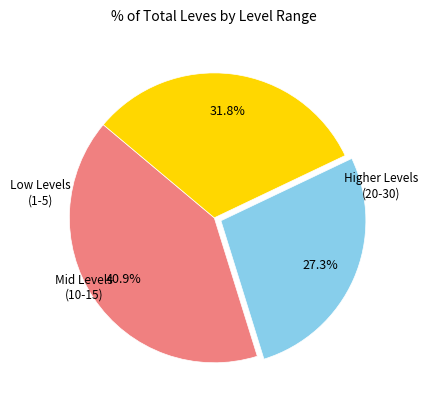

Is there a majority slice in this chart?

No